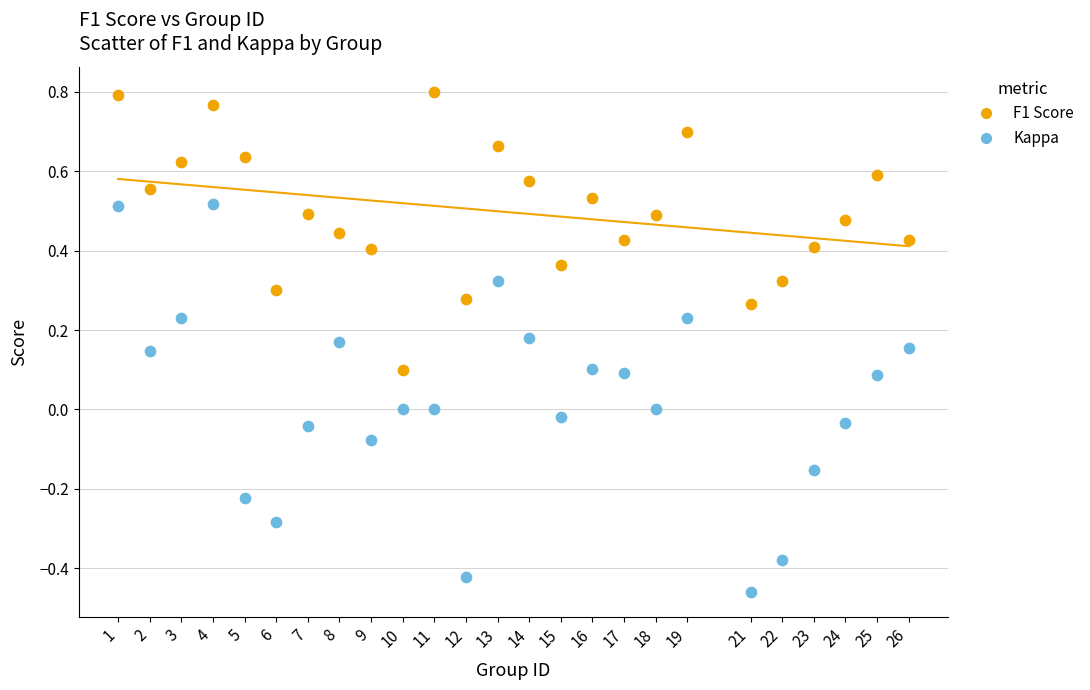

Which series contains the highest Y value?

F1 Score